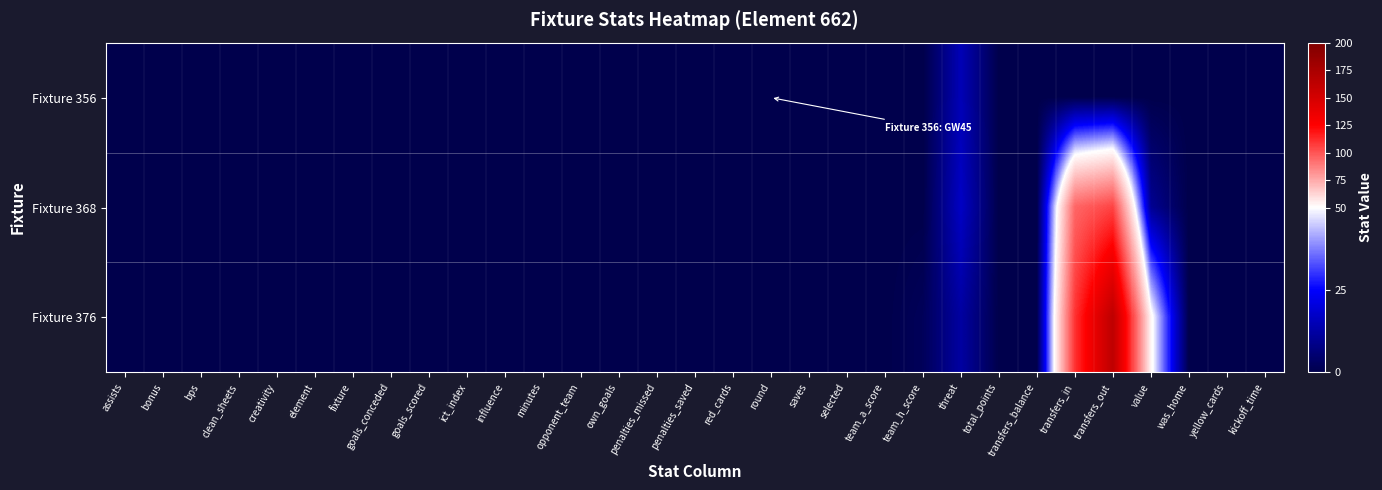

Reading left to right, what are all the values shown in this chart?

Fixture 356: assists=0	bonus=0	bps=0	clean_sheets=0	creativity=0	element=0	fixture=0	goals_conceded=0	goals_scored=0	ict_index=0	influence=0	minutes=0	opponent_team=0	own_goals=0	penalties_missed=0	penalties_saved=0	red_cards=0	round=0	saves=0	selected=0	team_a_score=0	team_h_score=0	threat=15	total_points=0	transfers_balance=0	transfers_in=0	transfers_out=0	value=0	was_home=0	yellow_cards=0	kickoff_time=0
Fixture 368: assists=0	bonus=0	bps=0	clean_sheets=0	creativity=0	element=0	fixture=0	goals_conceded=0	goals_scored=0	ict_index=0	influence=0	minutes=0	opponent_team=0	own_goals=0	penalties_missed=0	penalties_saved=0	red_cards=0	round=0	saves=0	selected=0	team_a_score=0	team_h_score=0	threat=17	total_points=0	transfers_balance=0	transfers_in=95	transfers_out=105	value=10	was_home=0	yellow_cards=0	kickoff_time=0
Fixture 376: assists=0	bonus=0	bps=0	clean_sheets=0	creativity=0	element=0	fixture=0	goals_conceded=0	goals_scored=0	ict_index=0	influence=0	minutes=0	opponent_team=0	own_goals=0	penalties_missed=0	penalties_saved=0	red_cards=0	round=0	saves=0	selected=0	team_a_score=0	team_h_score=2	threat=12	total_points=0	transfers_balance=0	transfers_in=110	transfers_out=163	value=53	was_home=0	yellow_cards=0	kickoff_time=0